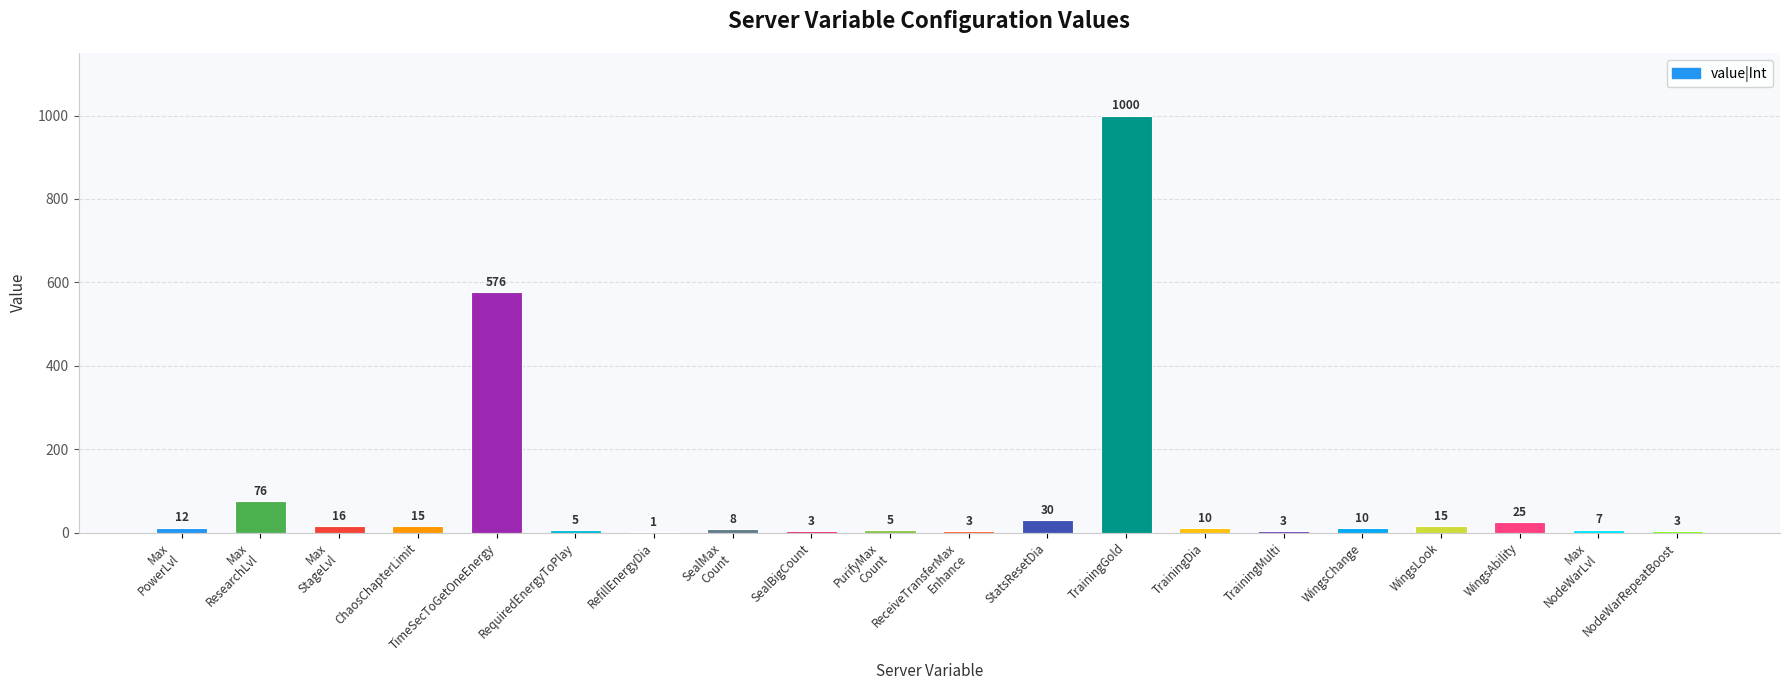

What is the sum of all values?

1823